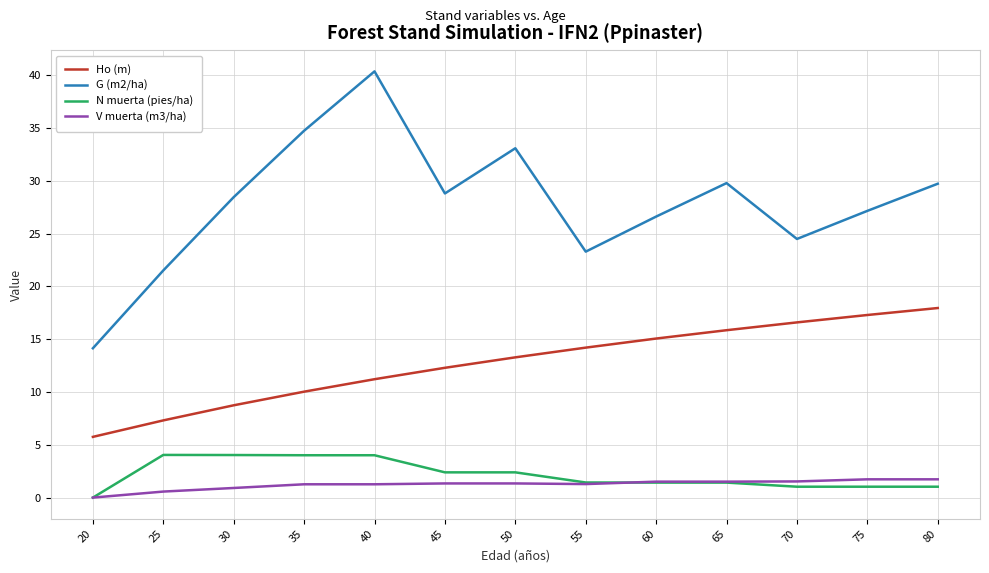

What is the lowest value of the Ho (m) series?

5.8